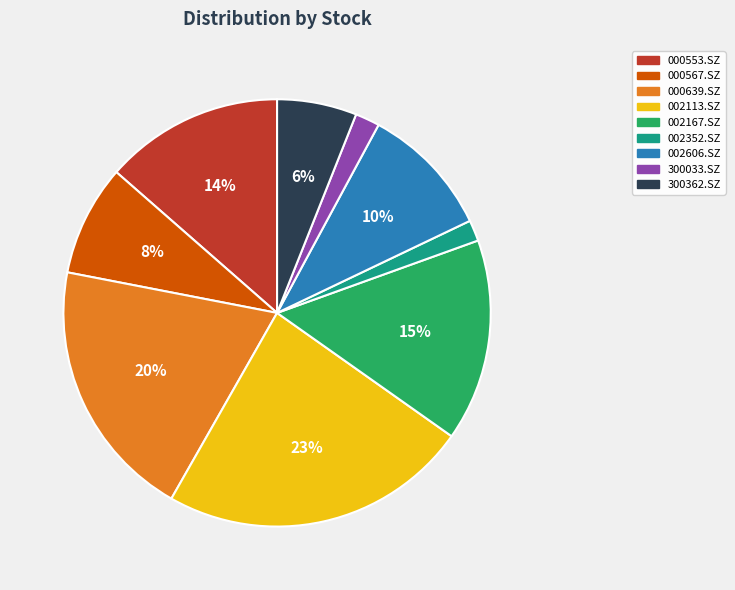

The 000553.SZ slice represents 14% of the pie. True or false?

True